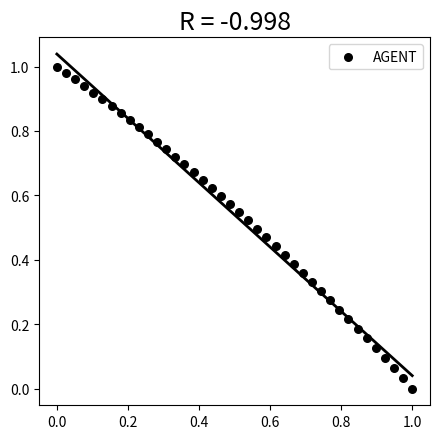

Count the number of points in this scatter plot.

40